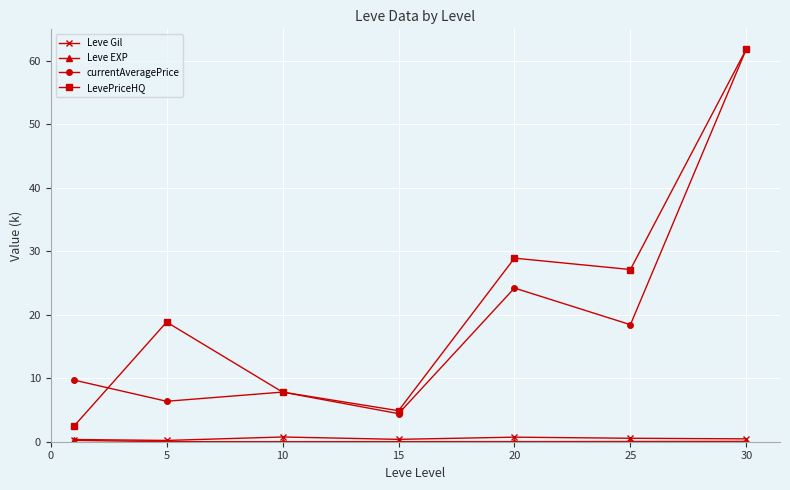

What is the greatest value displayed?

61.9